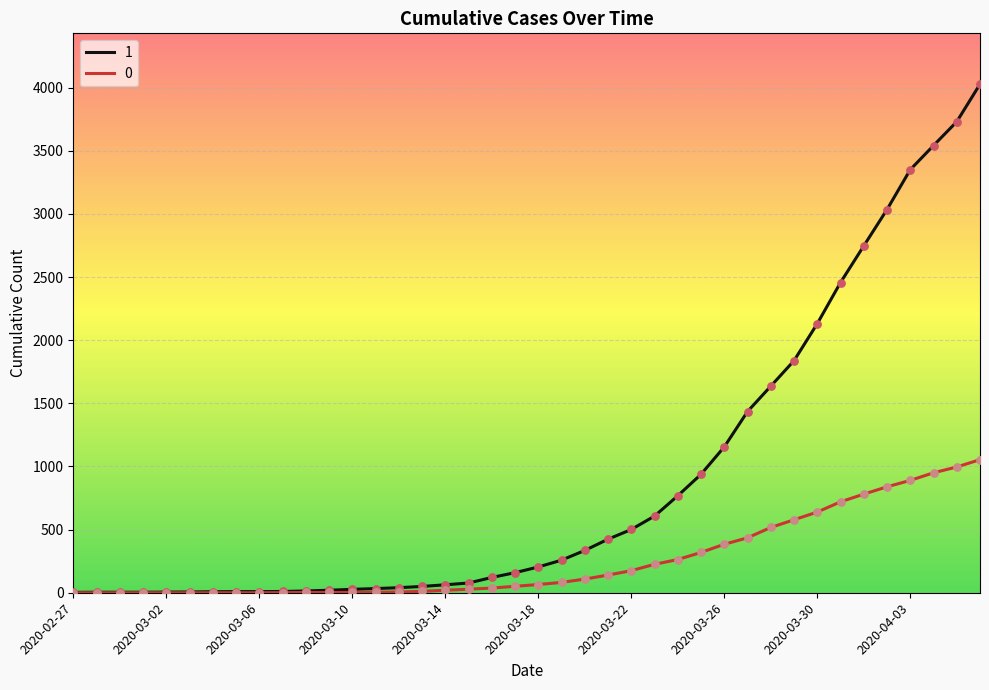

At how many categories does at least one series exceed 405?

17